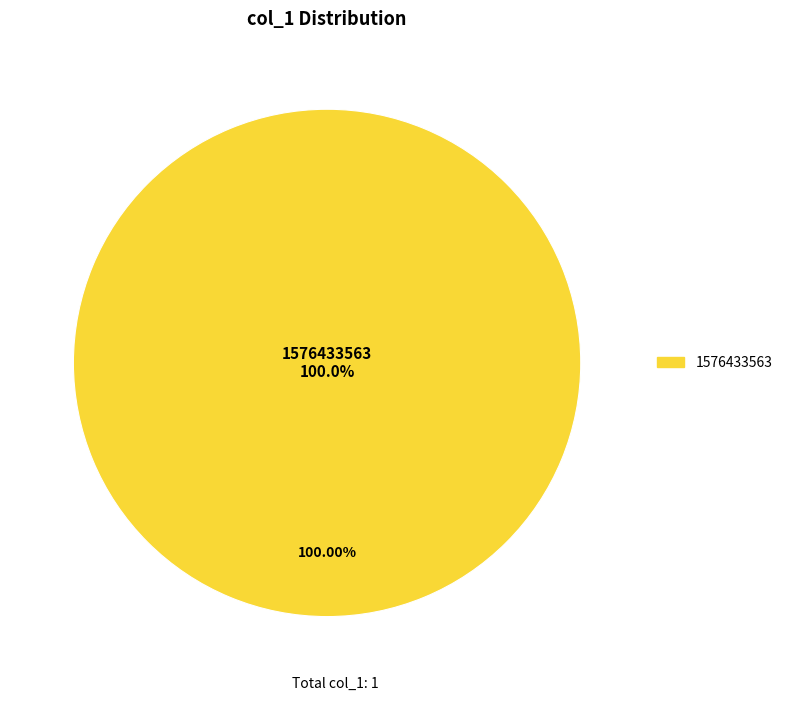

Is it true that 1576433563 is 99% of the pie?

False